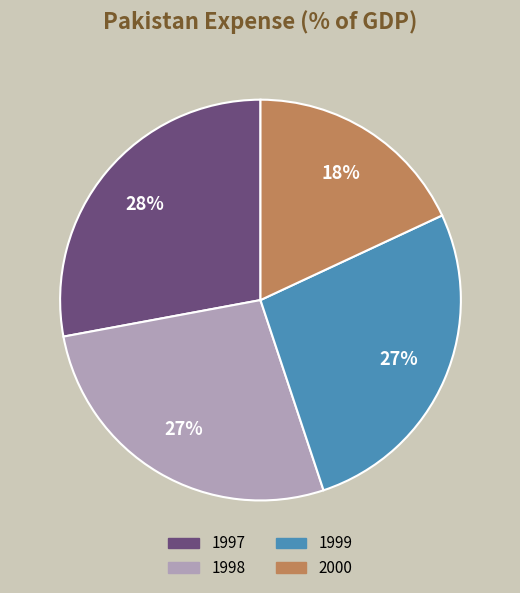

What percentage is the 1998 slice, to the nearest percent?

27%